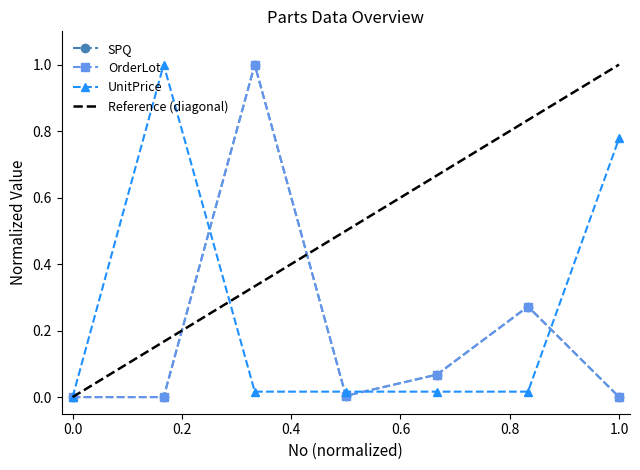

Between which two adjacent categories do UnitPrice and OrderLot first intersect?

2 and 3